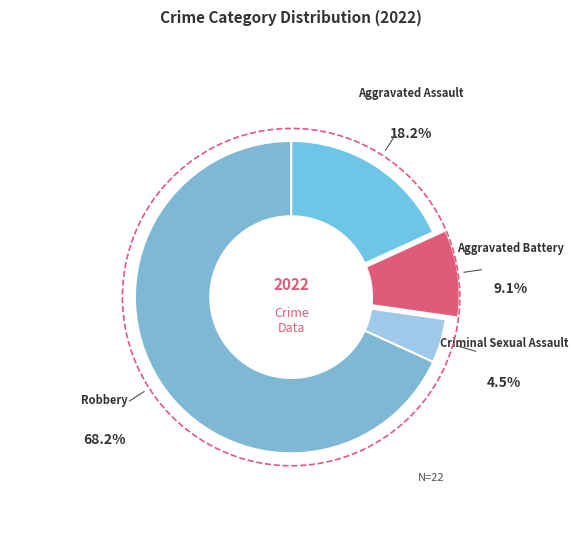

How many segments does this pie chart have?

4